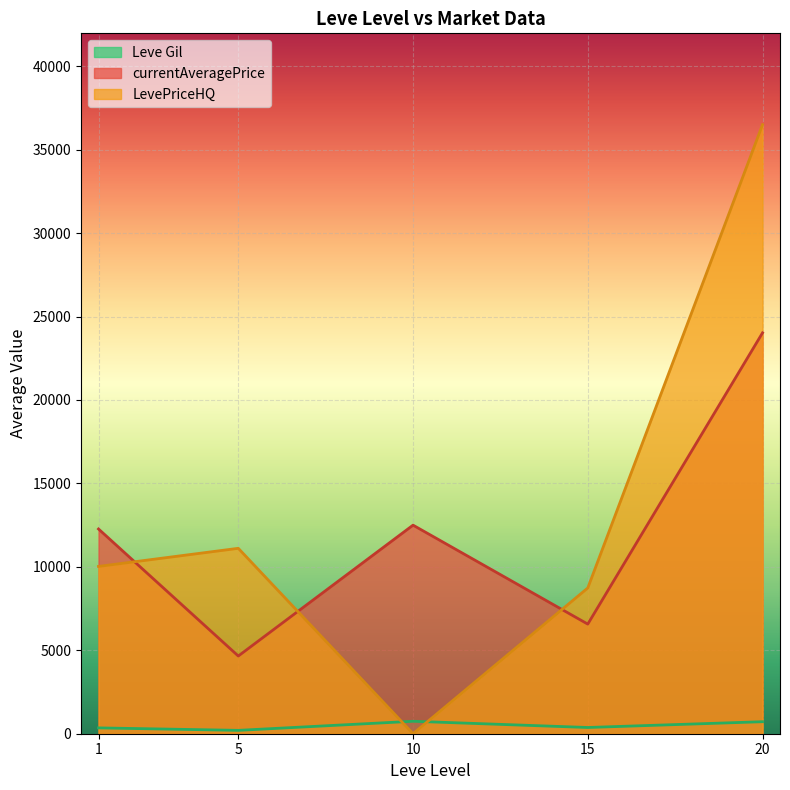

True or false: currentAveragePrice and Leve Gil cross at least once.

False